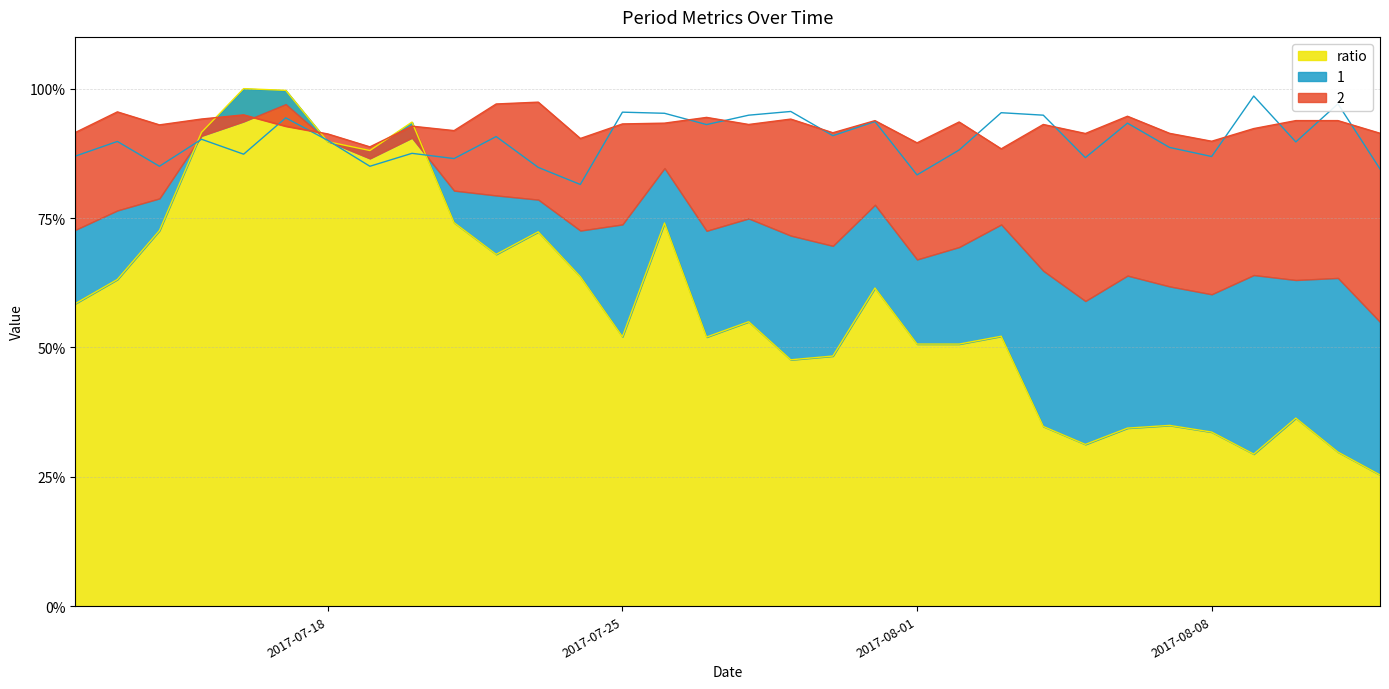

What is the greatest value displayed?

100.0